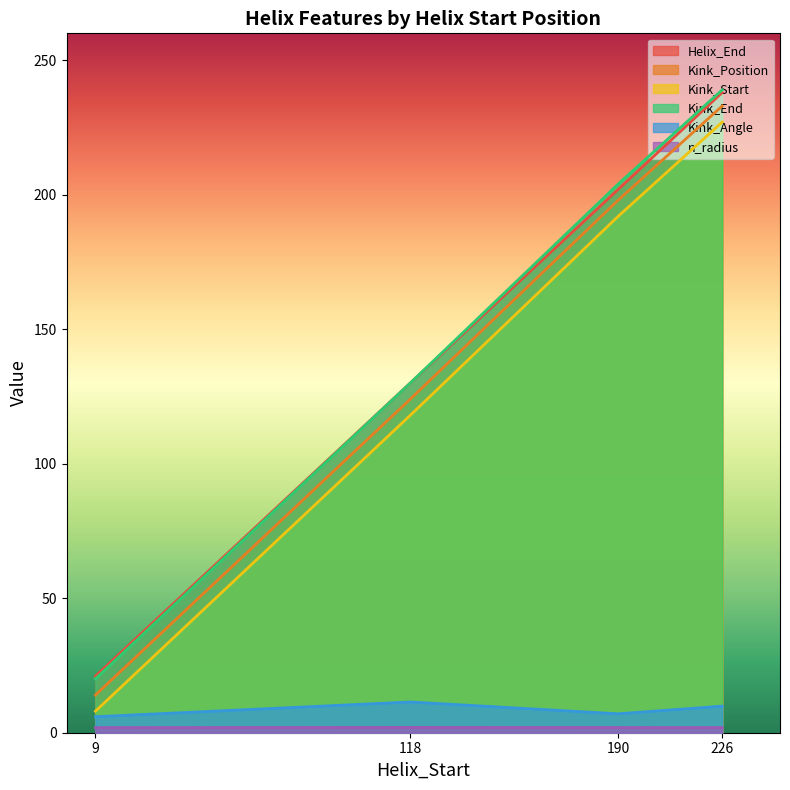

Reading left to right, extract all data points from this chart.

Helix_End: 9=21.0	118=130.0	190=202.0	226=238.0
Kink_Position: 9=14.0	118=124.0	190=198.0	226=233.0
Kink_Start: 9=8.0	118=118.0	190=192.0	226=227.0
Kink_End: 9=20.0	118=130.0	190=204.0	226=239.0
Kink_Angle: 9=6.0	118=11.4	190=7.0	226=9.9
n_radius: 9=1.9	118=2.0	190=1.9	226=1.9